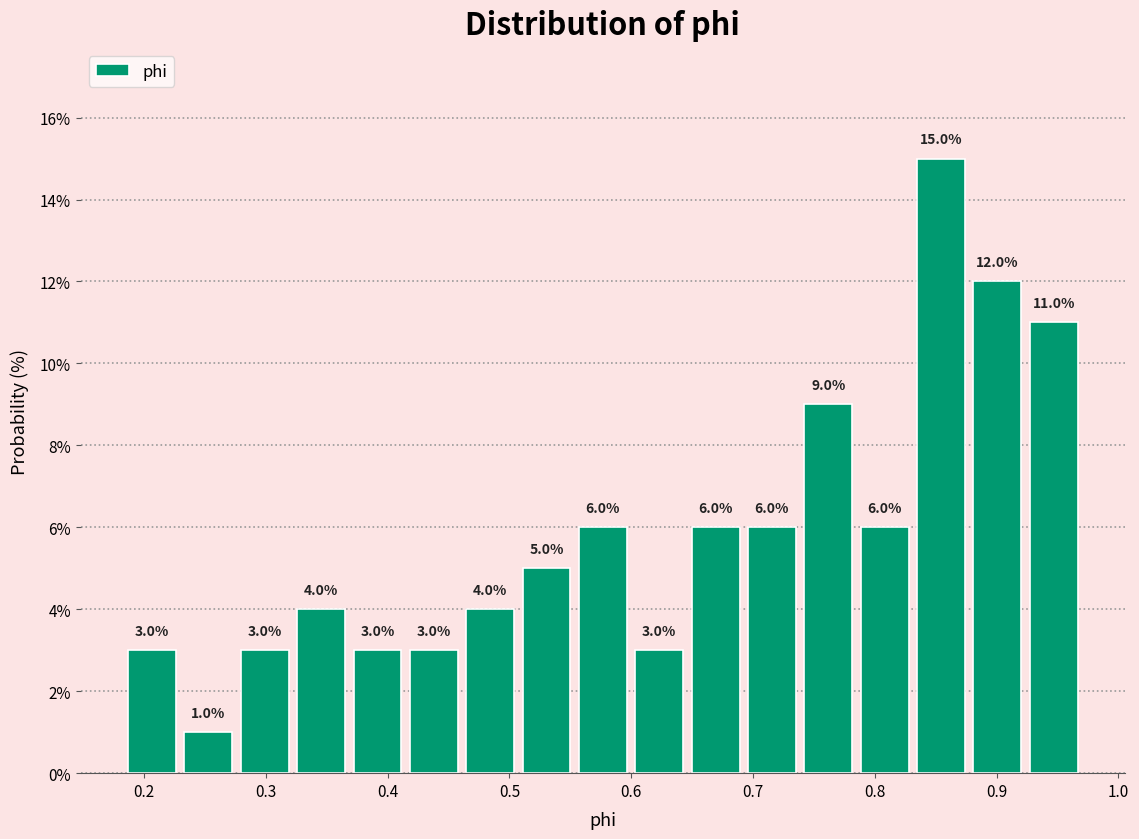

Which range on the x-axis has the tallest bar?

0.83 to 0.88